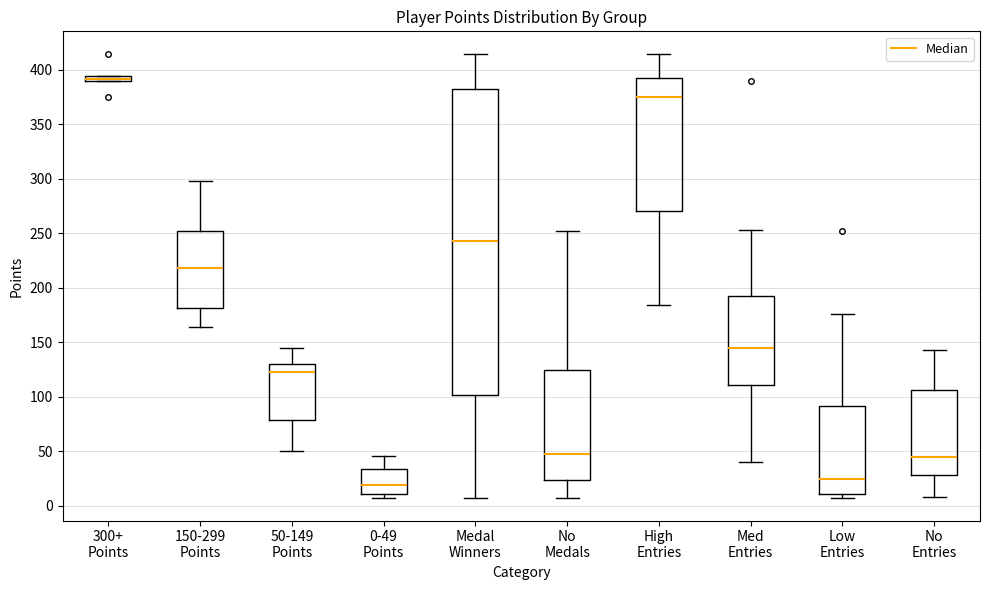

Where does the lower whisker of the box for High Entries end on the y-axis? The values are not printed on the chart, so give them approximately, as read against the axis.

185